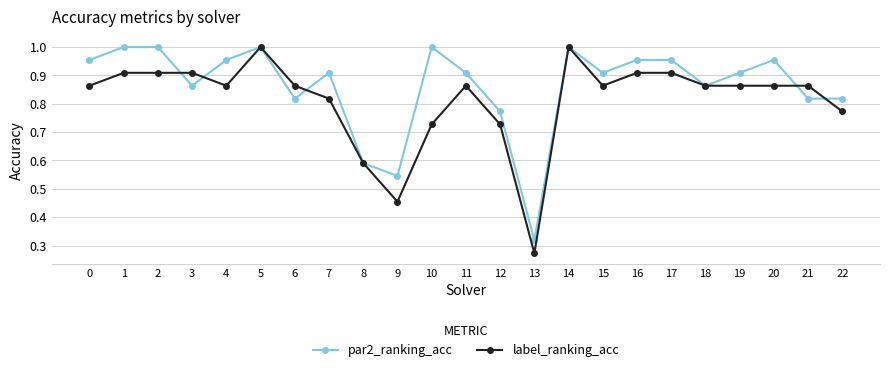

Is the value of par2_ranking_acc at 8 greater than the value of label_ranking_acc at 12?

No